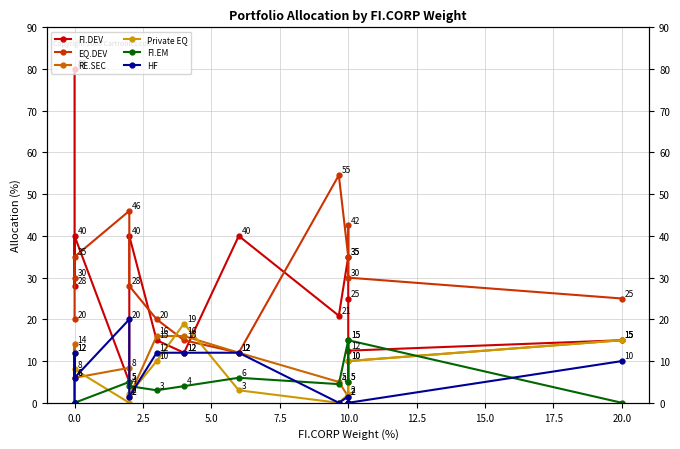

The value of FI.EM at 5.0 is 5.0. True or false?

True